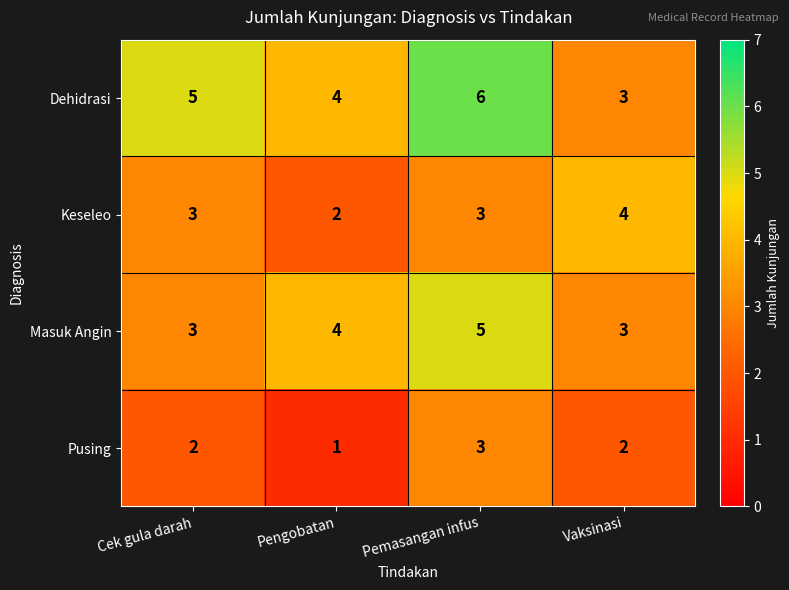

Reading left to right, extract all data points from this chart.

Dehidrasi: Cek gula darah=5	Pengobatan=4	Pemasangan infus=6	Vaksinasi=3
Keseleo: Cek gula darah=3	Pengobatan=2	Pemasangan infus=3	Vaksinasi=4
Masuk Angin: Cek gula darah=3	Pengobatan=4	Pemasangan infus=5	Vaksinasi=3
Pusing: Cek gula darah=2	Pengobatan=1	Pemasangan infus=3	Vaksinasi=2